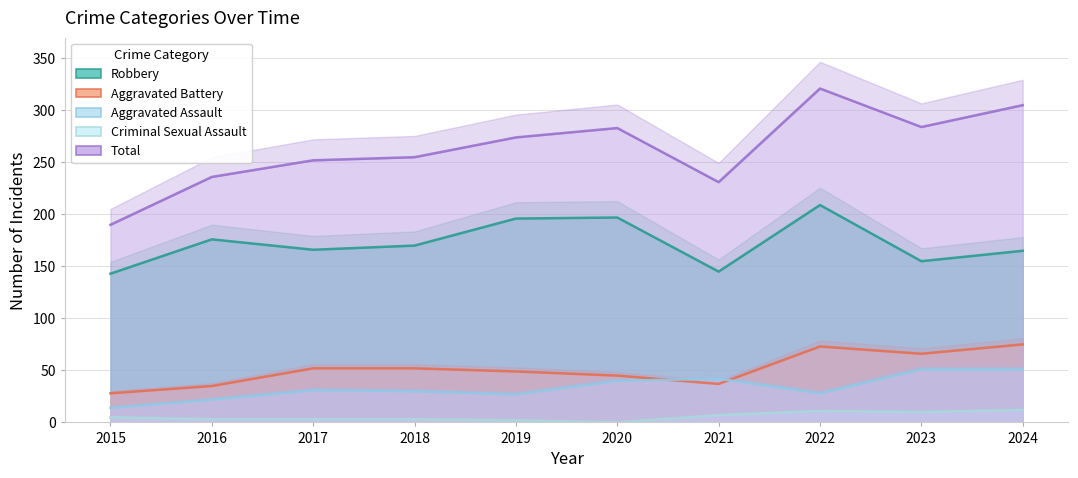

True or false: Aggravated Battery has more than 1 points higher than both neighbors.

False